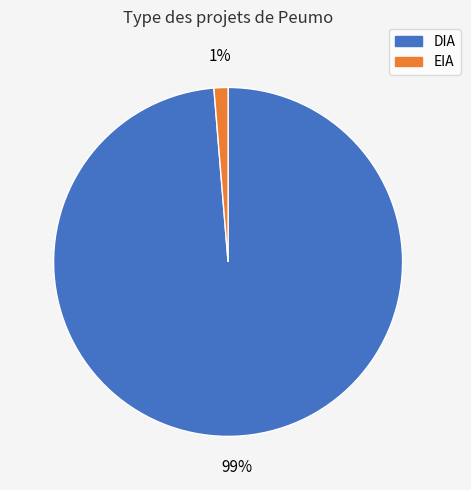

How many slices are in this pie chart?

2